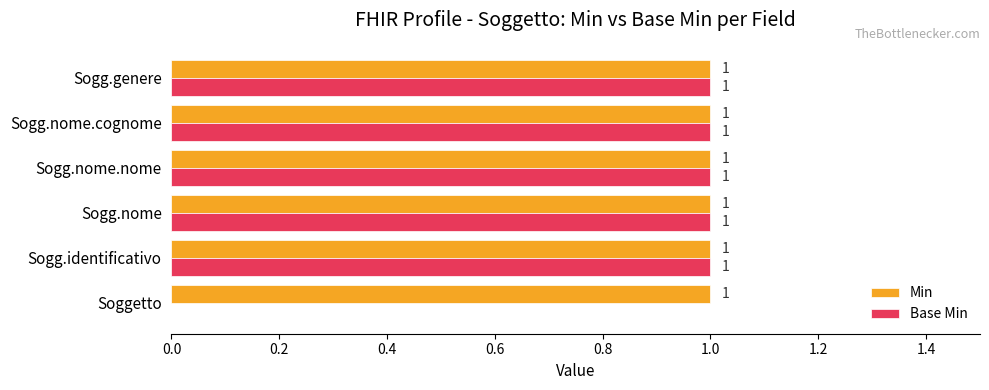

Which series has the largest range (max minus min)?

Base Min